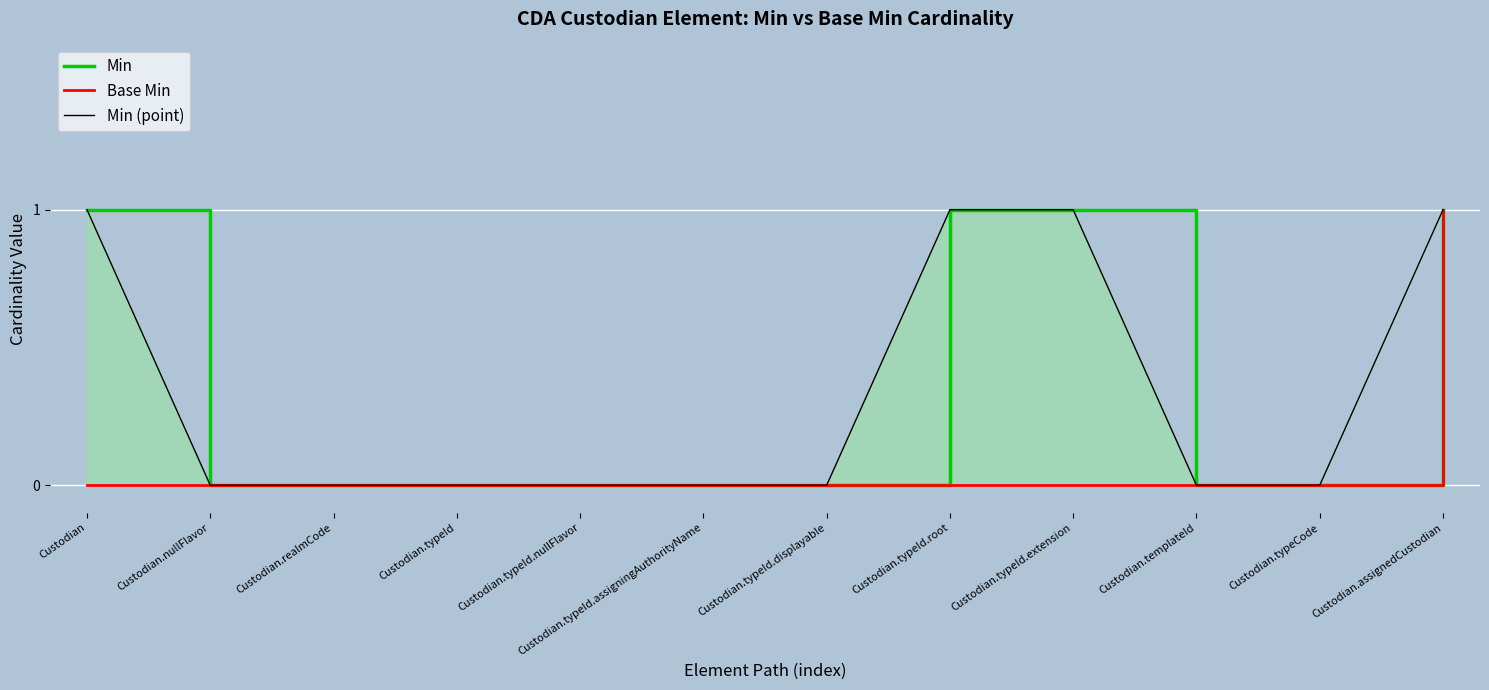

What is the label of the 10th point from the right?

Custodian.realmCode